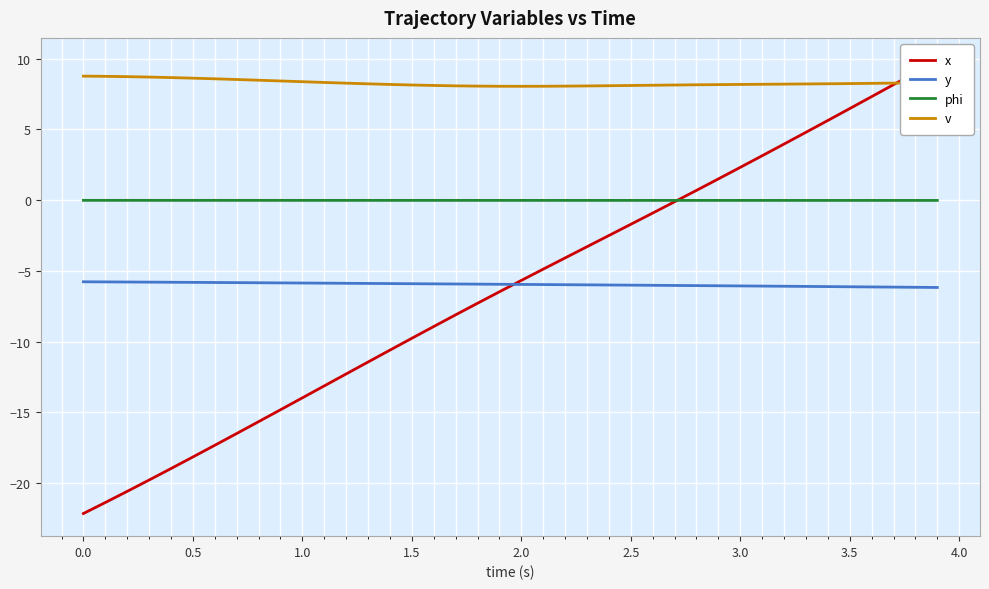

Count the number of categories in the chart.

40